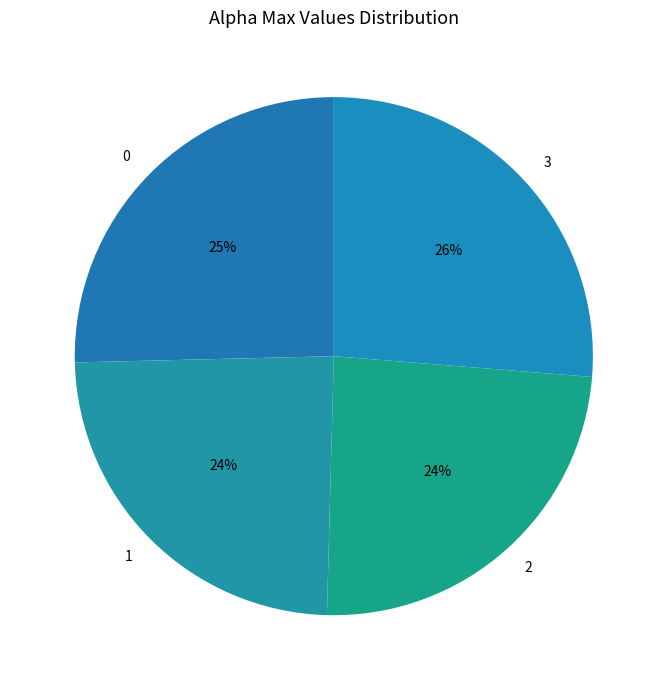

True or false: 0 accounts for 19% of the total.

False